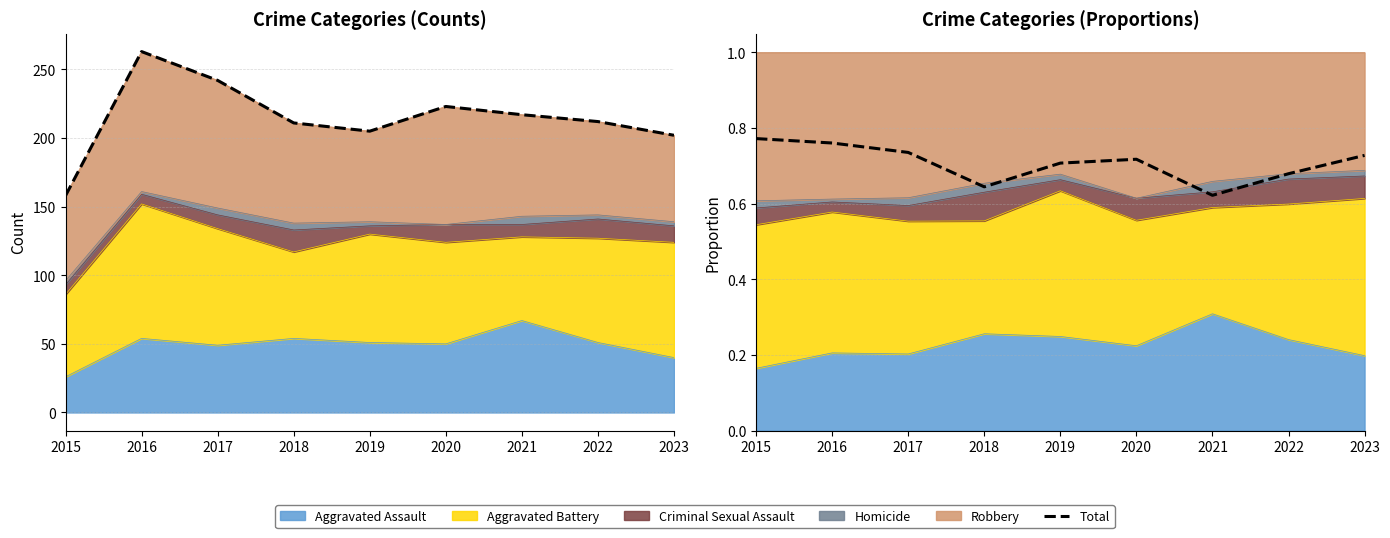

Which label corresponds to the largest value in the chart?

2016